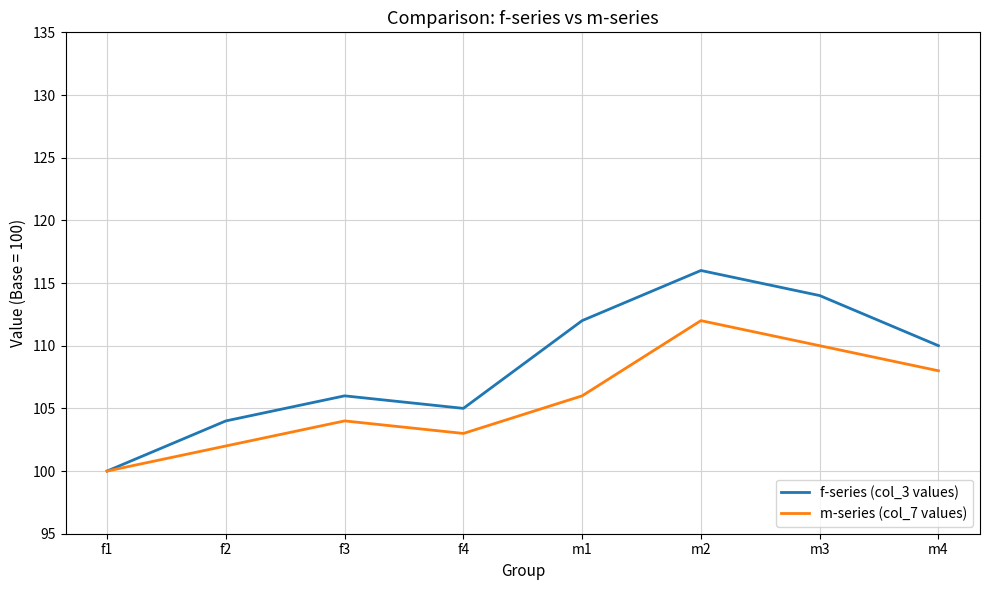

Reading left to right, extract all data points from this chart.

f-series (col_3 values): 100	104	106	105	112	116	114	110
m-series (col_7 values): 100	102	104	103	106	112	110	108